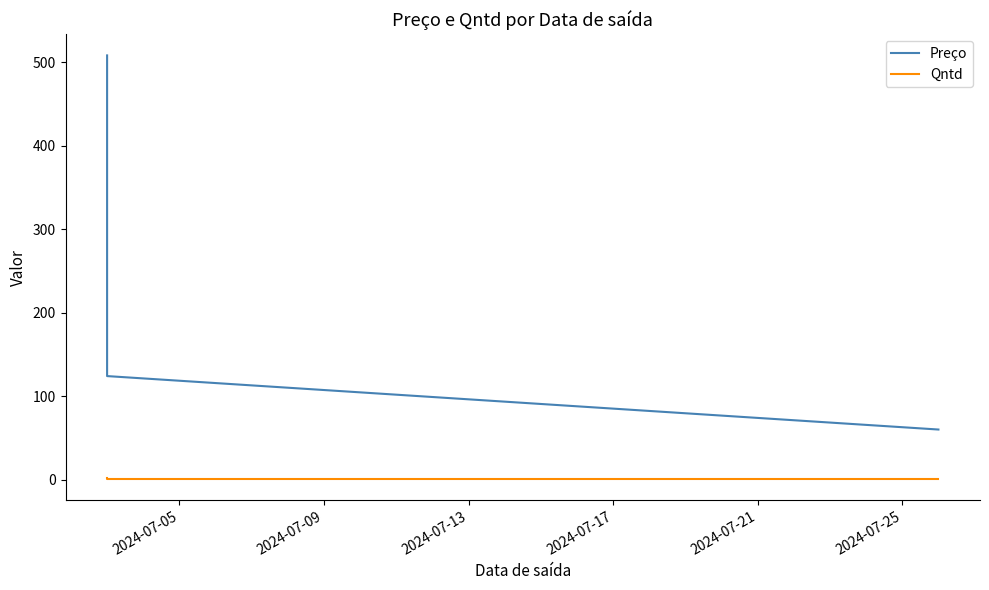

Count the number of categories in the chart.

4